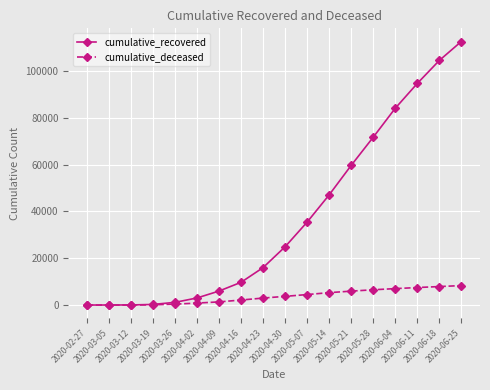

At 2020-05-28, list the series in order from smallest to largest.

cumulative_deceased, cumulative_recovered